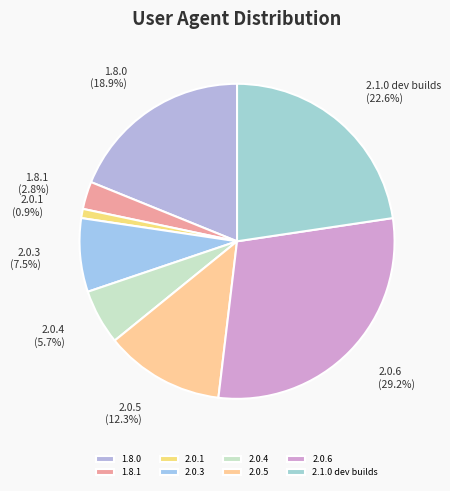

Is there any slice that represents more than half of the pie?

No